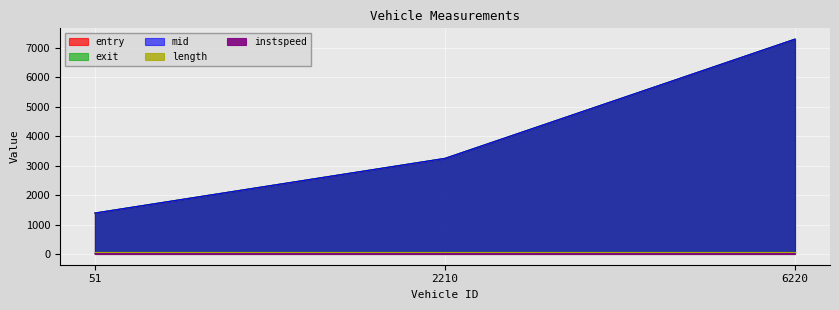

What is the difference between the maximum and minimum values in the entry series?

5906.0